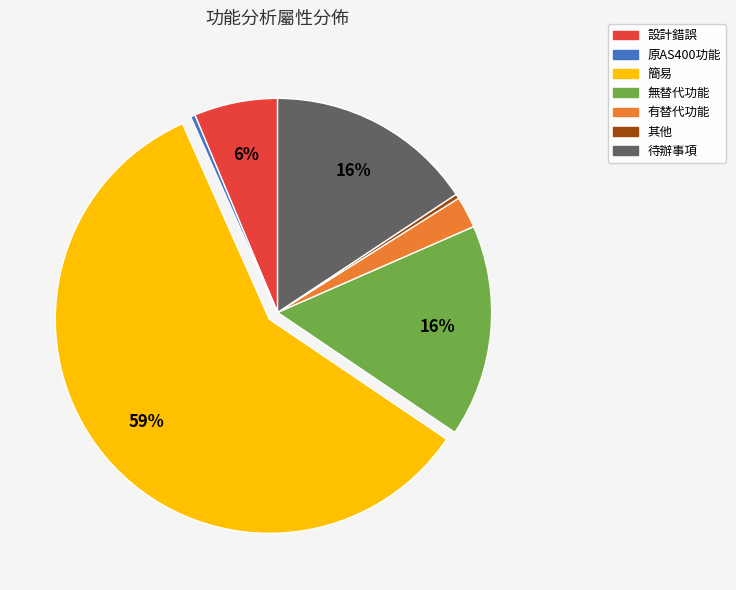

Which slice is the largest?

簡易